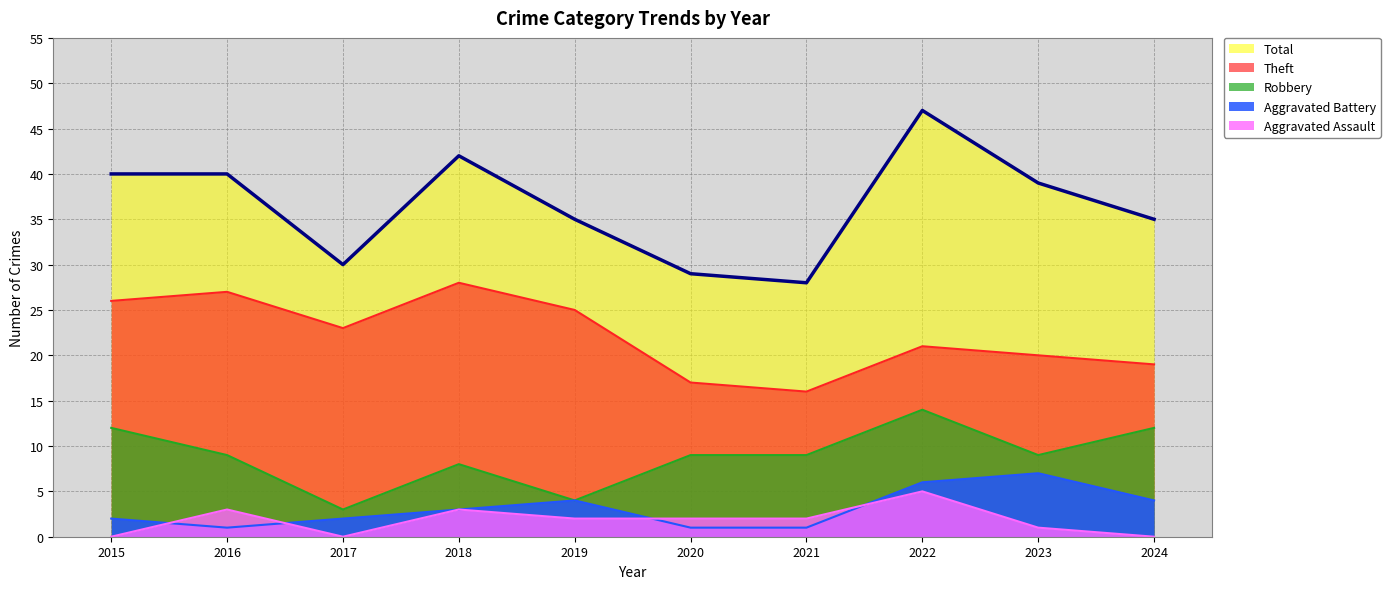

At which category does Aggravated Battery reach its first local peak?

2019